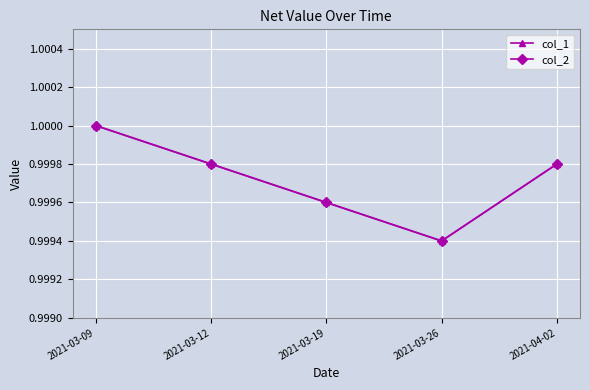

What is the average value of the col_2 series?

1.0